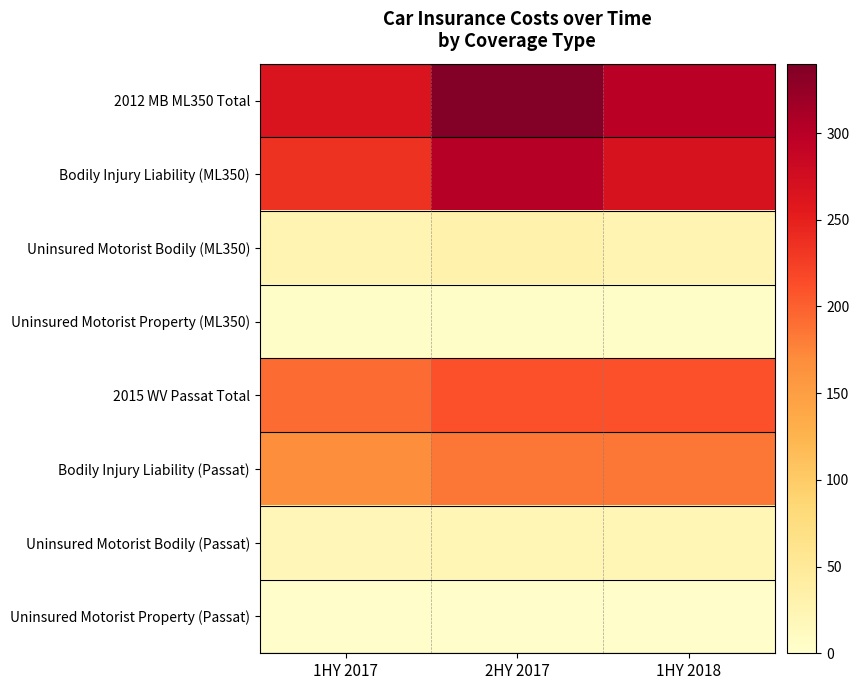

Which series changed the most between 1HY 2017 and 2HY 2017?

2012 MB ML350 Total